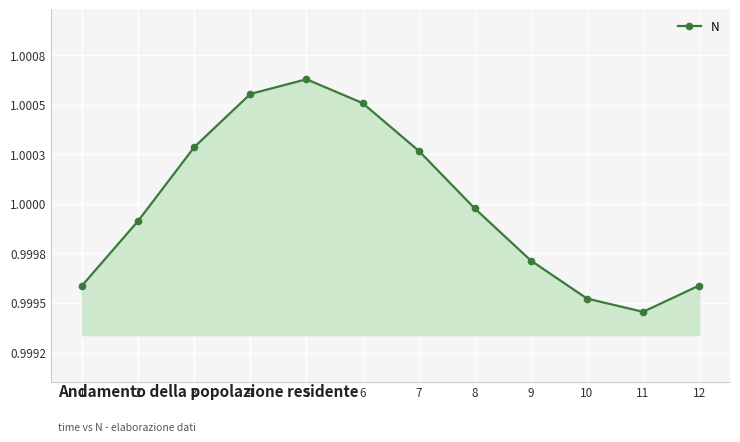

Approximately how many times larger is the value at 2 compared to 6?

1.0